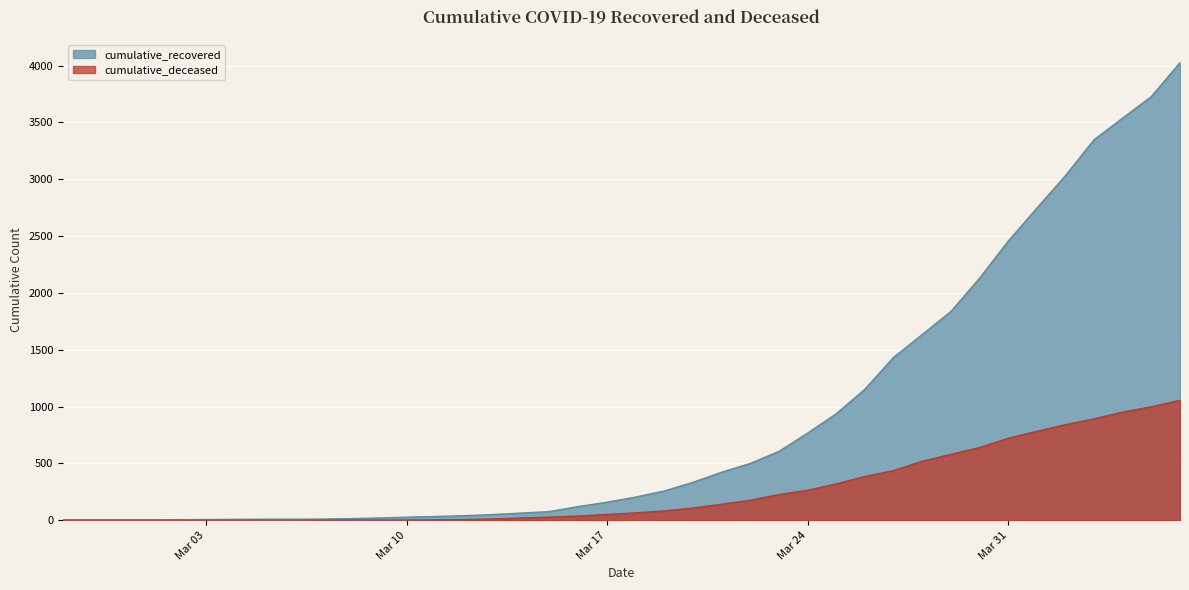

True or false: cumulative_recovered and cumulative_deceased cross at least once.

False